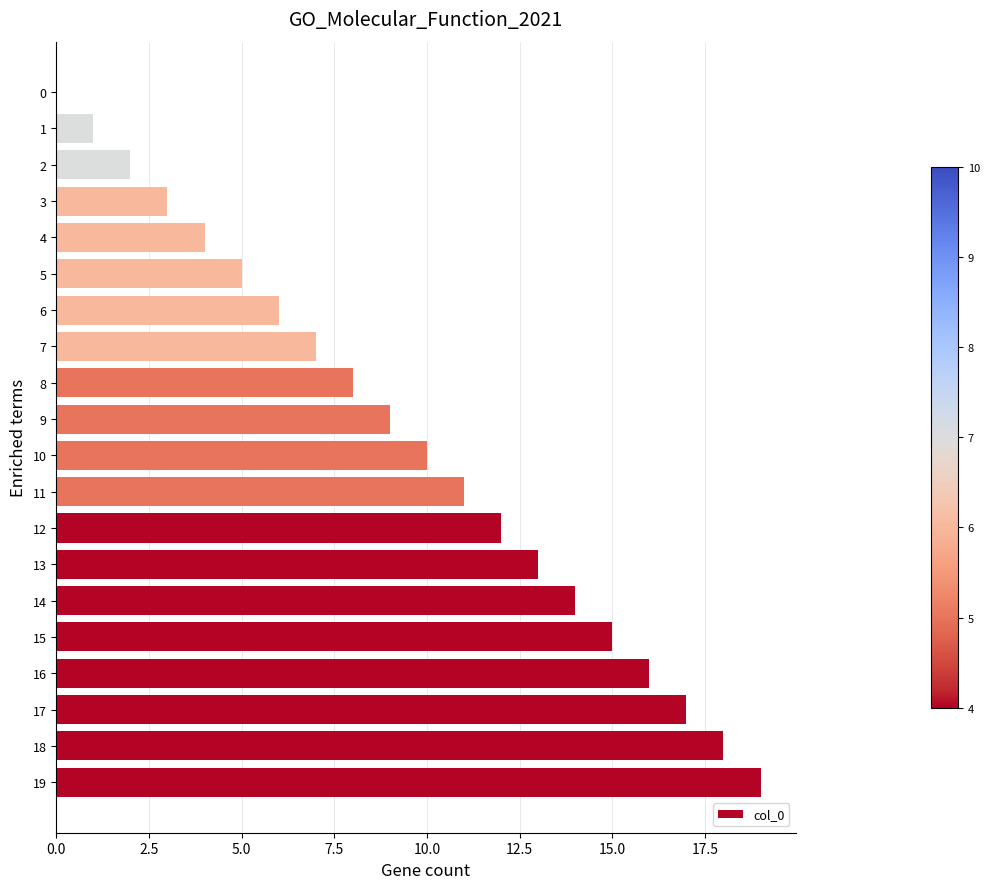

Reading bottom to top, list all the values displayed in this chart.

19=19	18=18	17=17	16=16	15=15	14=14	13=13	12=12	11=11	10=10	9=9	8=8	7=7	6=6	5=5	4=4	3=3	2=2	1=1	0=0